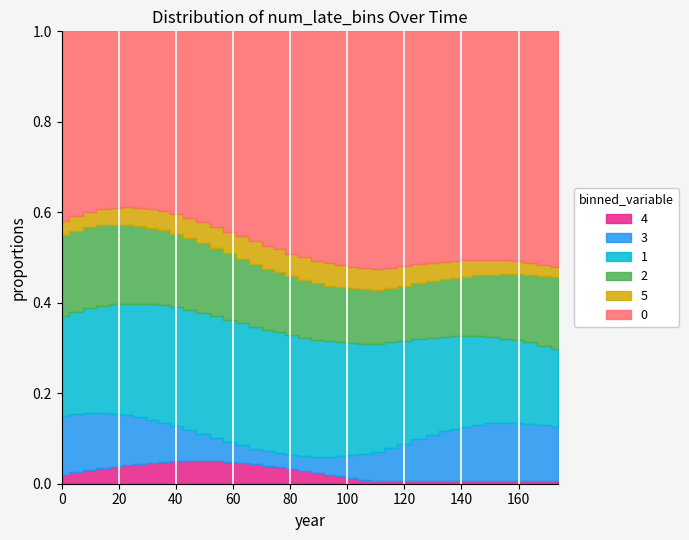

The value at 106.1 is 69.0. True or false?

False